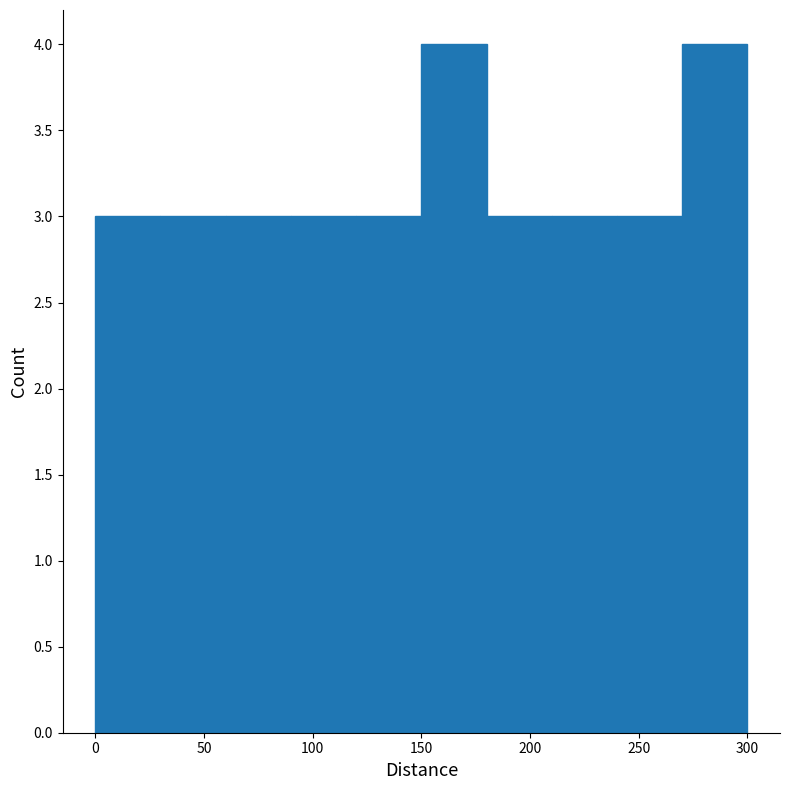

How tall is the bar that spans 60 to 90 on the x-axis? The values are not printed on the chart, so give them approximately, as read against the axis.

3